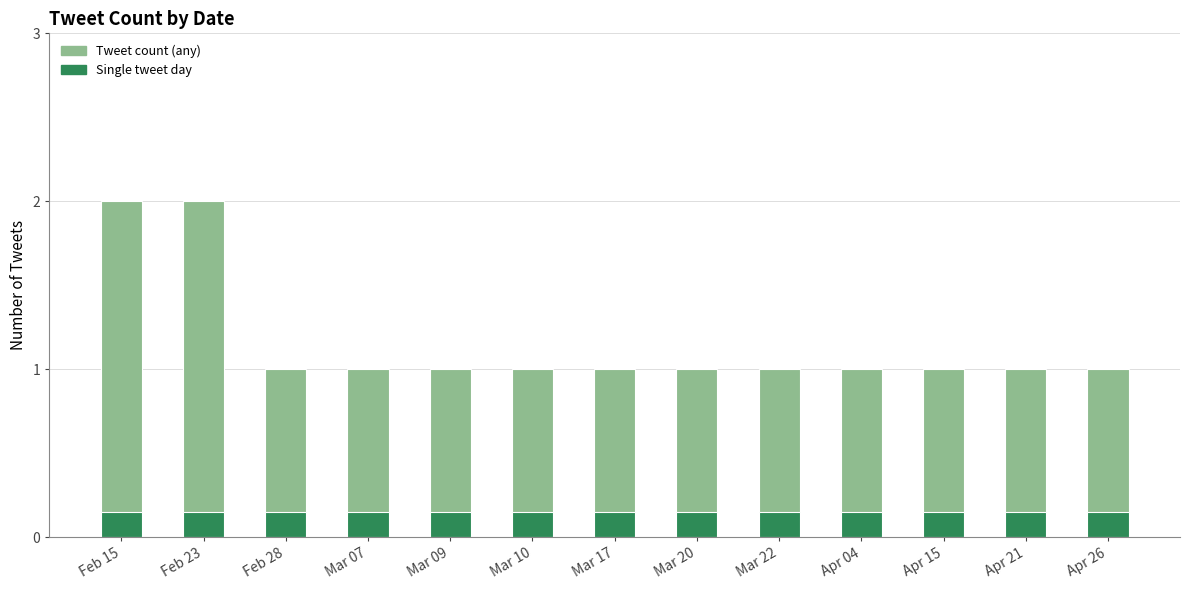

Reading right to left, what are all the values shown in this chart?

Tweet count: 1.0	1.0	1.0	1.0	1.0	1.0	1.0	1.0	1.0	1.0	1.0	2.0	2.0
Single tweet: 0.1	0.1	0.1	0.1	0.1	0.1	0.1	0.1	0.1	0.1	0.1	0.1	0.1